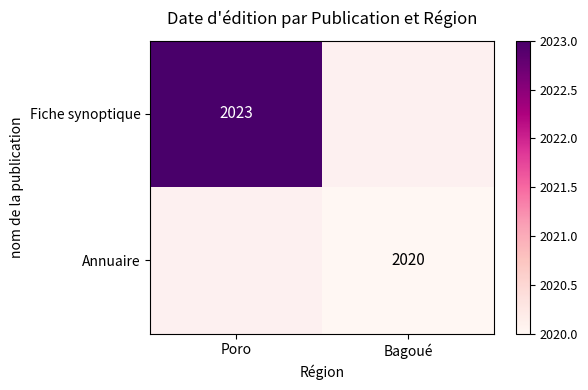

What is the approximate value of Annuaire at Bagoué?

2020.0